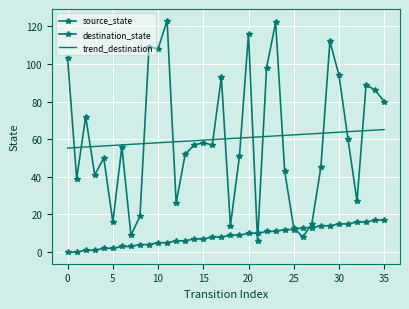

Which series has the widest spread of values?

destination_state